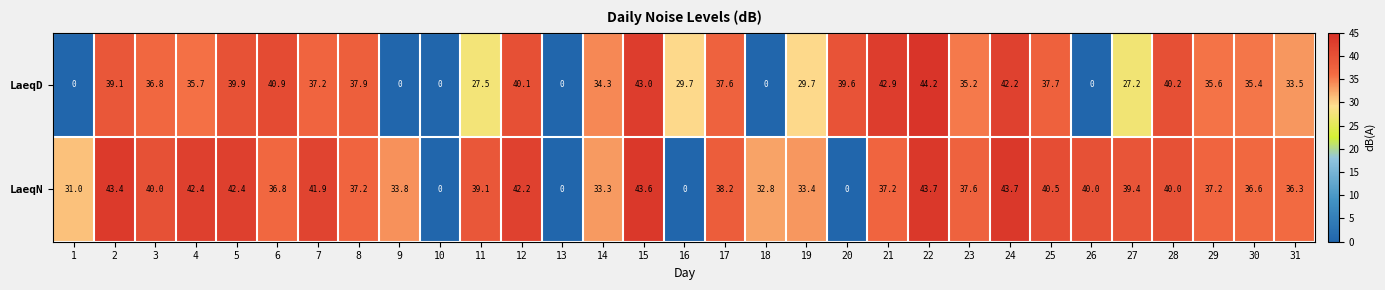

Which series has the widest spread of values?

LaeqD